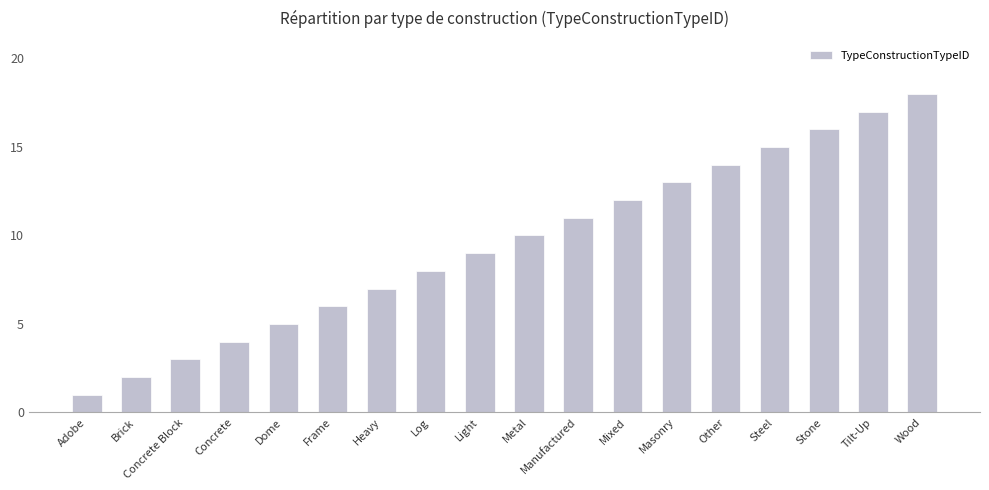

How many data points does each series have?

18